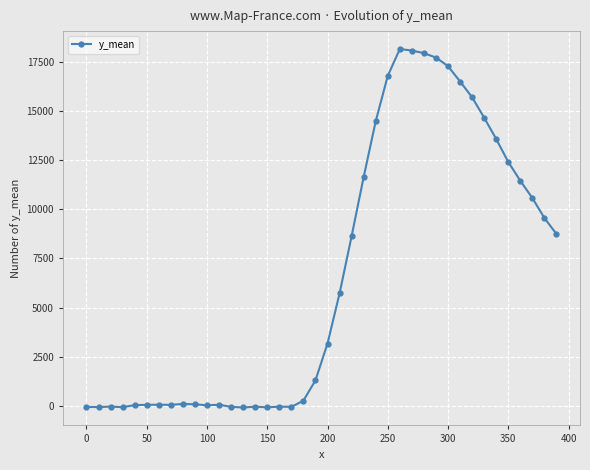

What is the average value?

6606.4